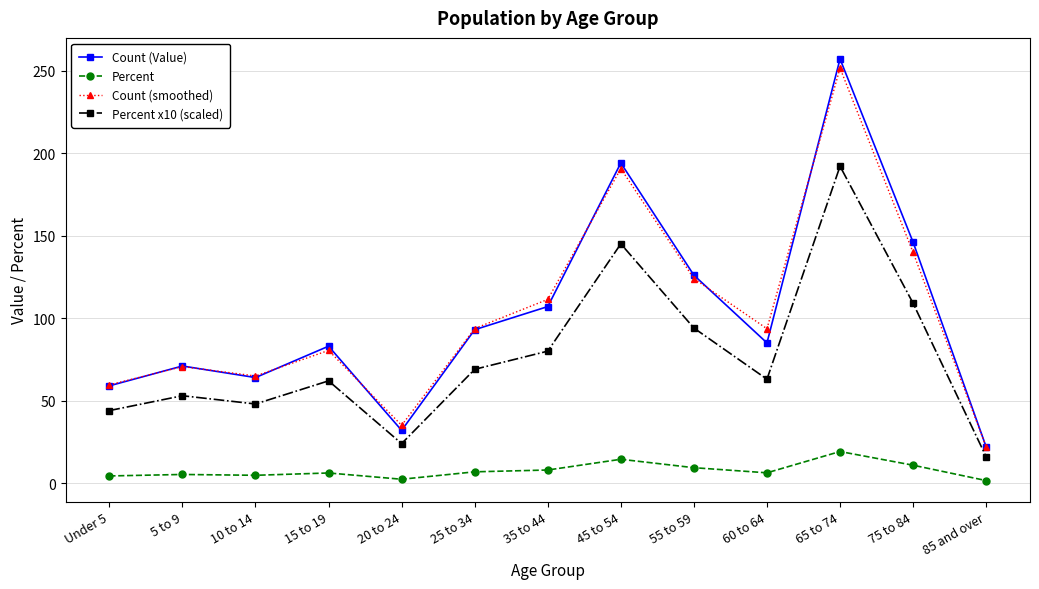

The value of Percent x10 (scaled) at 15 to 19 is 87.3. True or false?

False